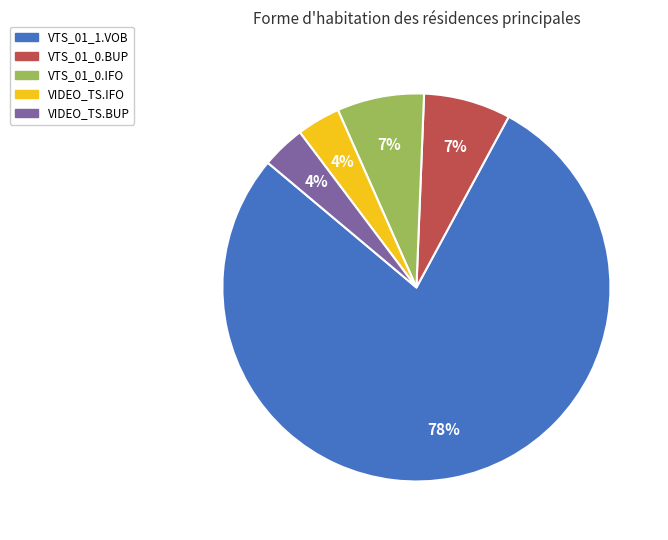

How many segments does this pie chart have?

5